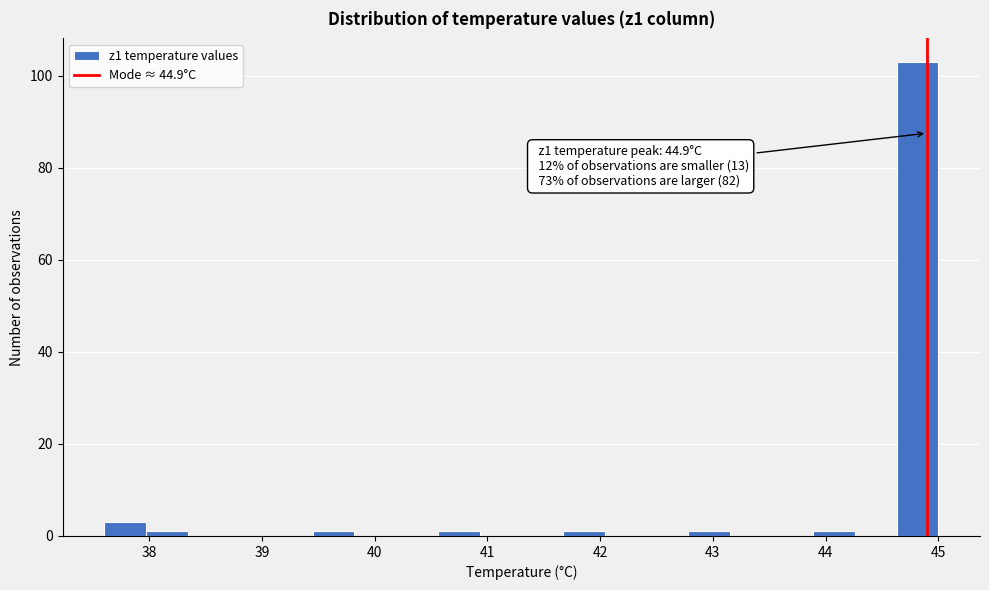

Around what value on the x-axis is the tallest bar? Give the approximate position of its centre, as read against the axis.

44.8